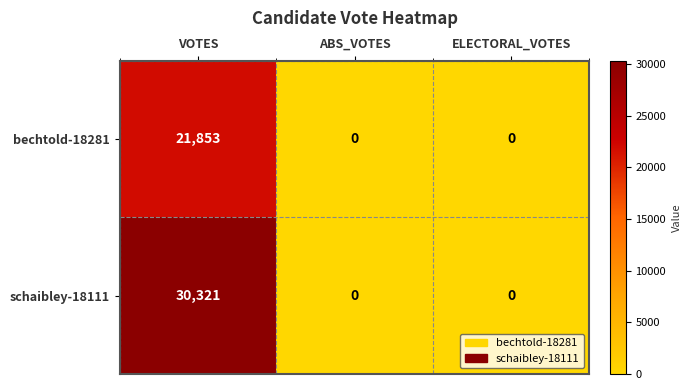

List the series in order of their peak value, lowest first.

bechtold-18281, schaibley-18111